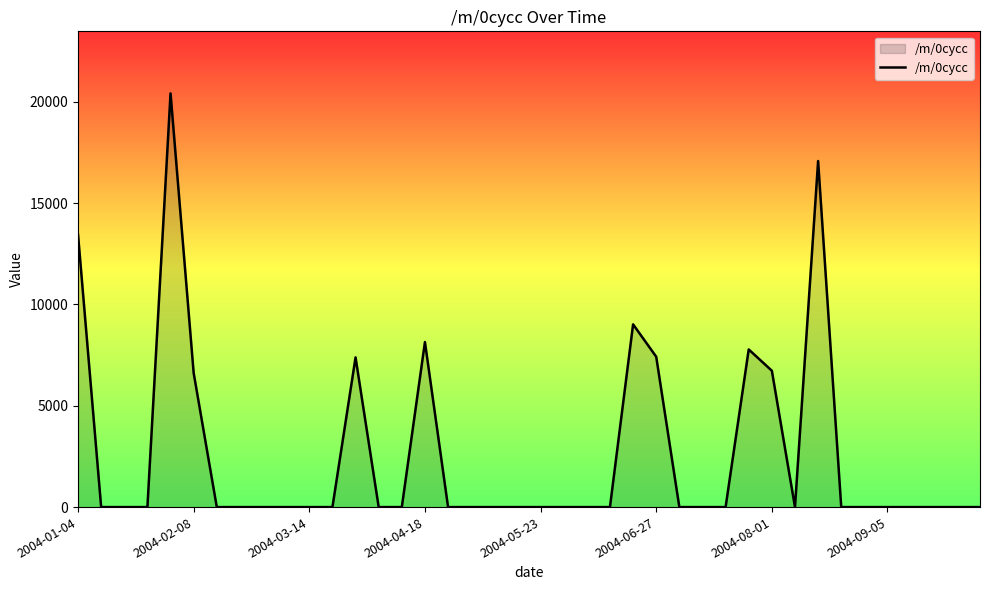

How many series are shown in this chart?

1